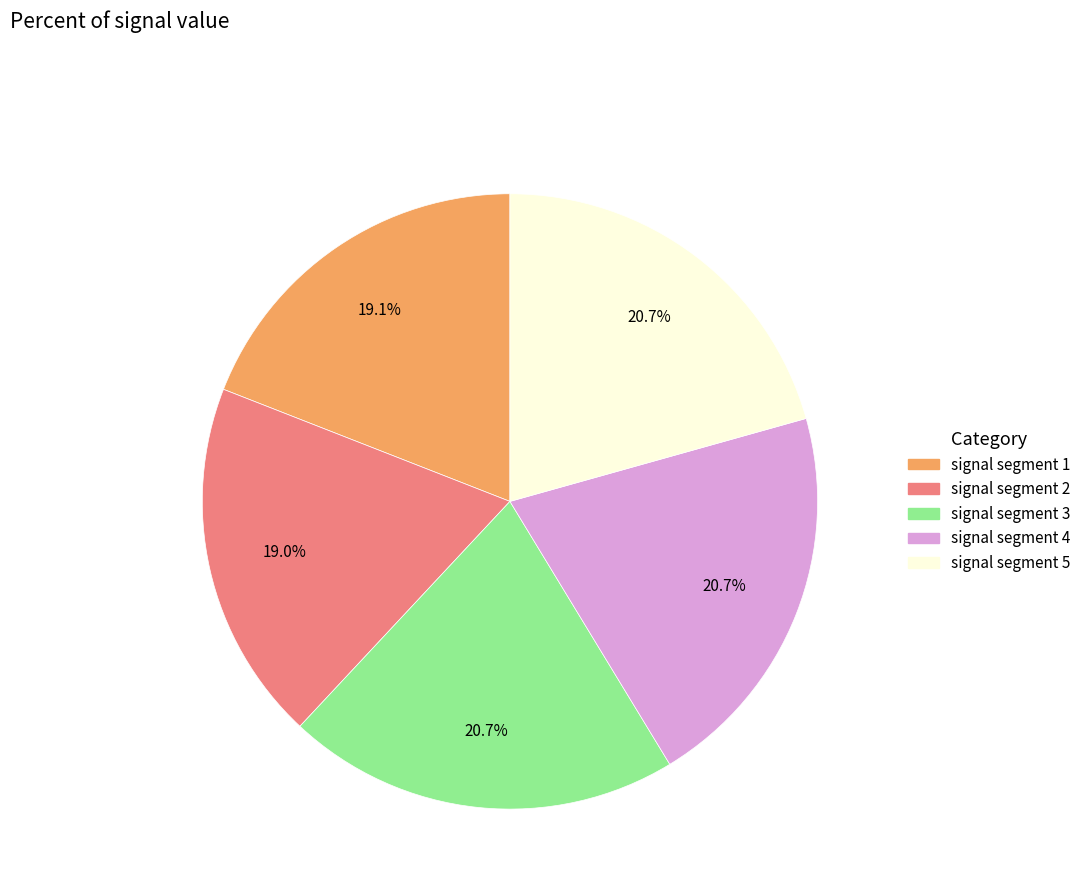

Approximately how many times larger is the value at signal segment 5 compared to signal segment 3?

1.0